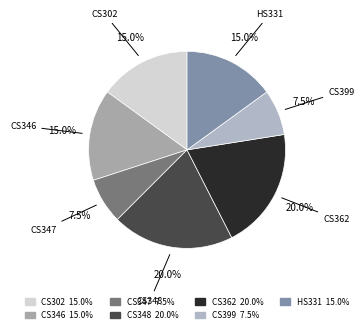

What percentage is the CS362 slice, to the nearest percent?

20%